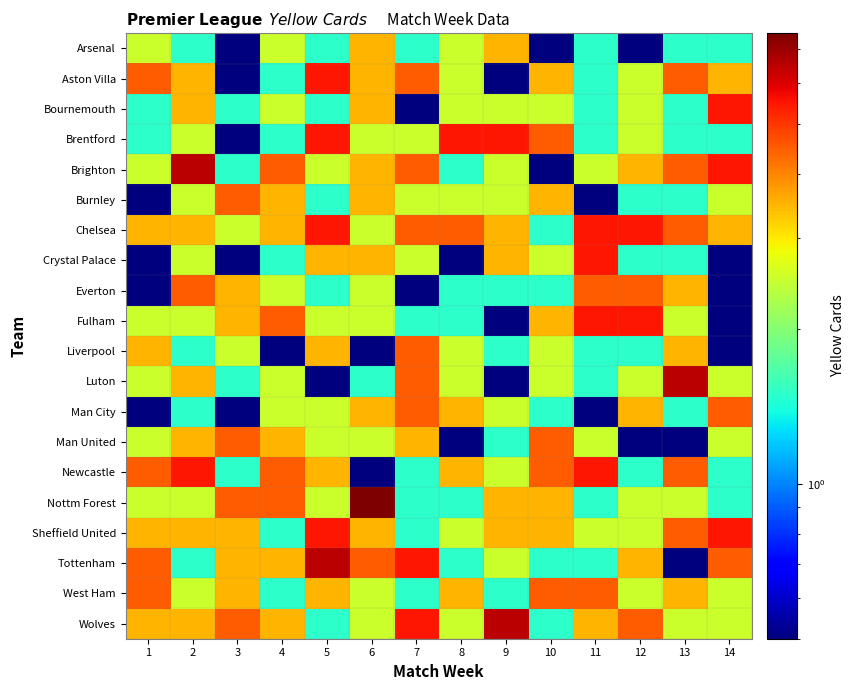

What is the spread (max minus min) of values at 9?

6.0